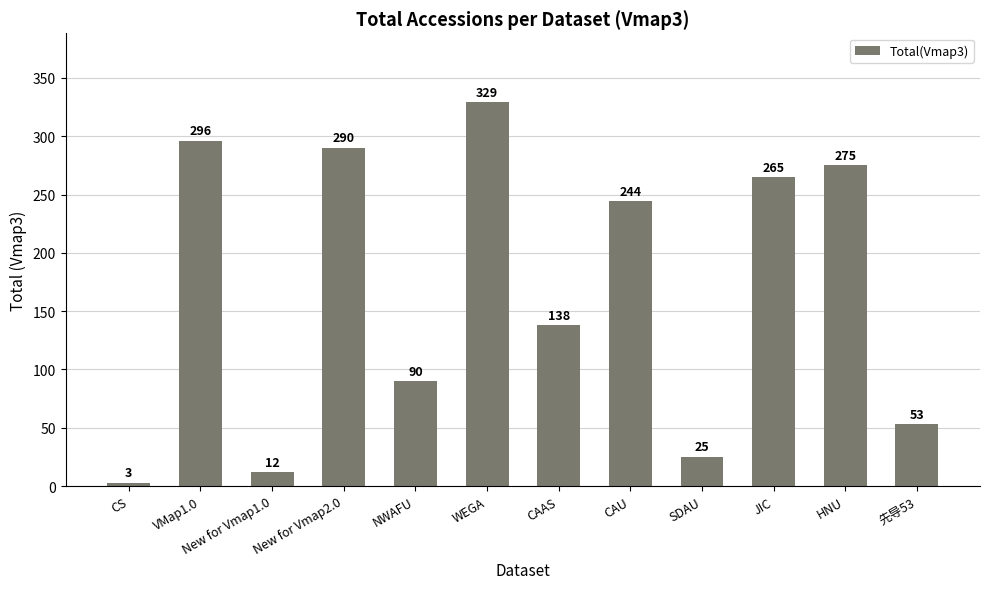

Reading right to left, extract all data points from this chart.

53	275	265	25	244	138	329	90	290	12	296	3